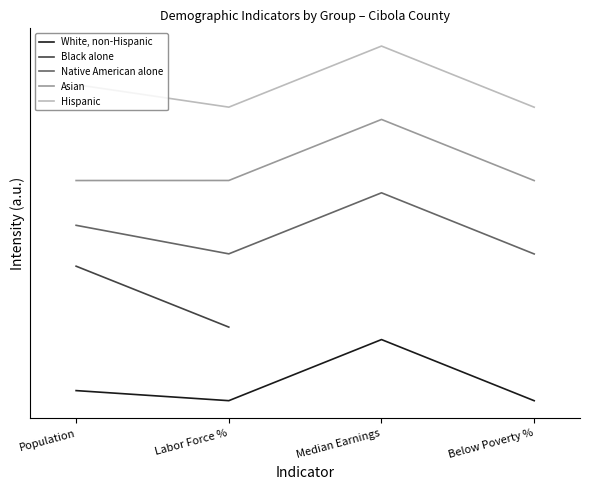

What is the difference between the Hispanic values at Population and Below Poverty %?

0.4